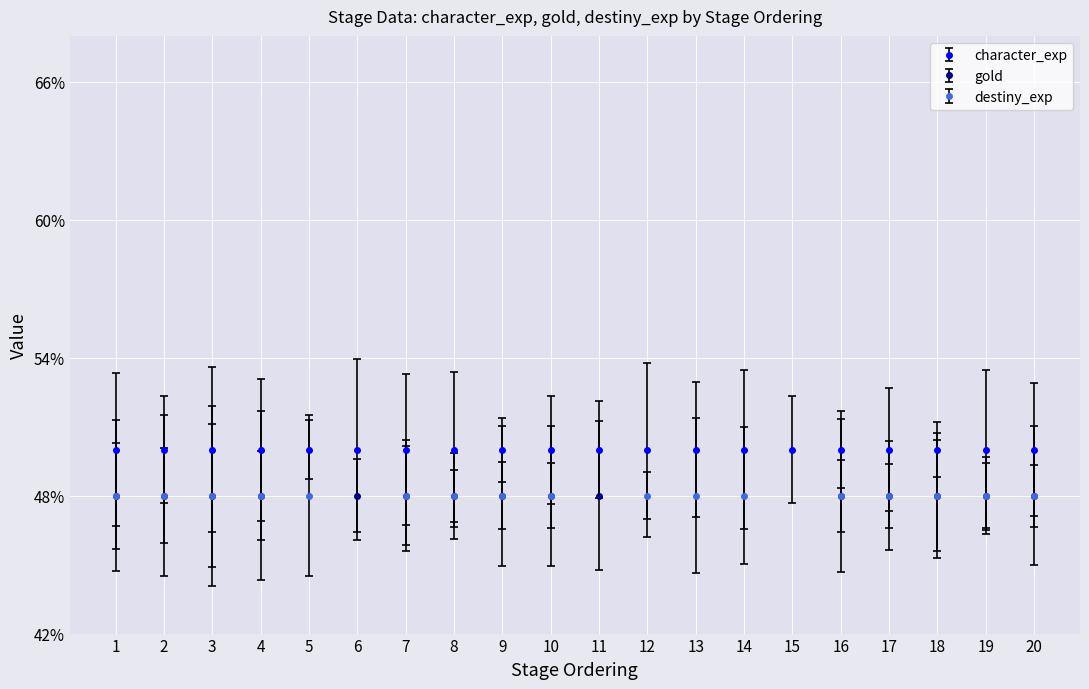

The value of destiny_exp at 10 is 0.5. True or false?

True